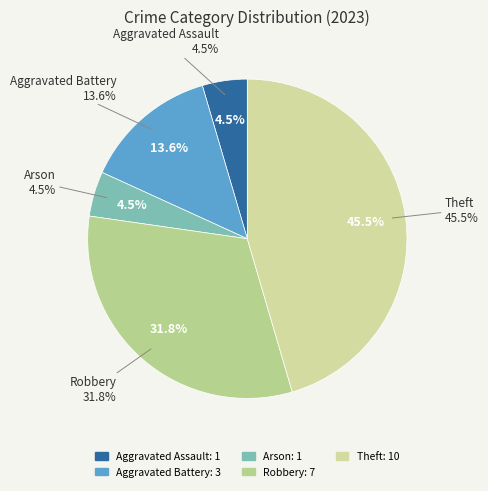

Which category has the smallest portion of the pie?

Aggravated Assault